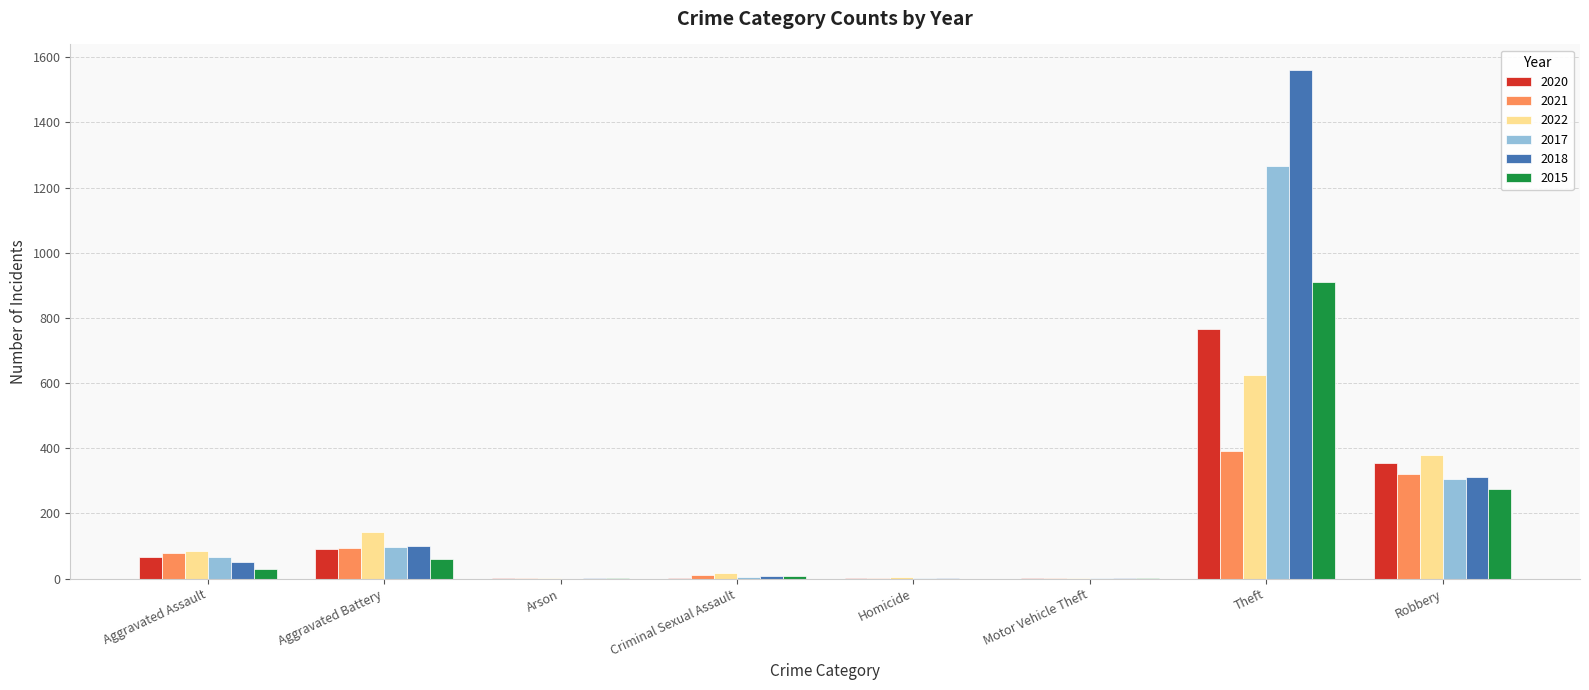

Count the number of data series in this chart.

6